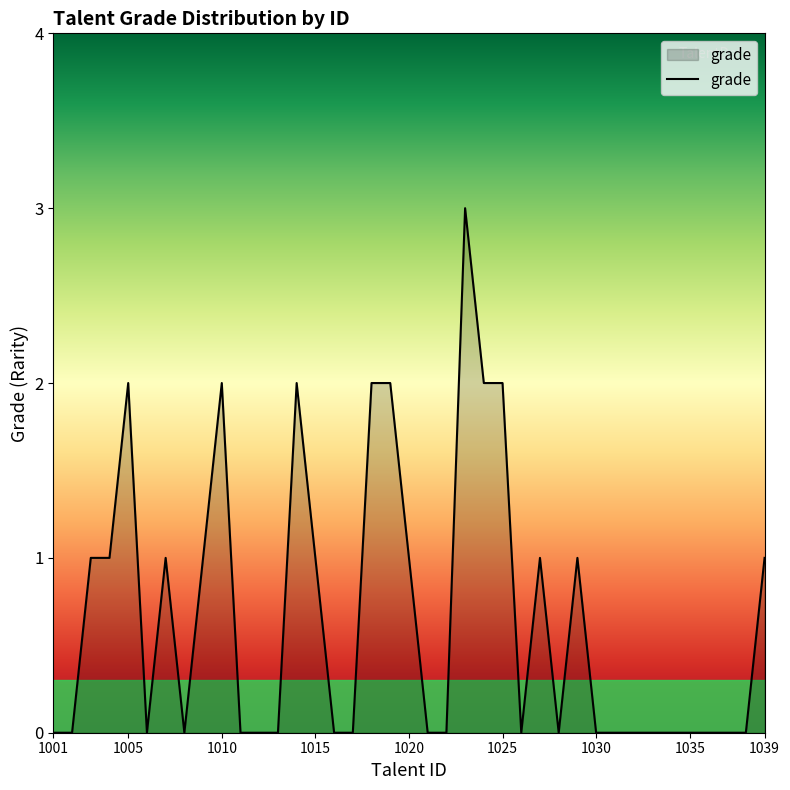

What is the greatest value displayed?

3